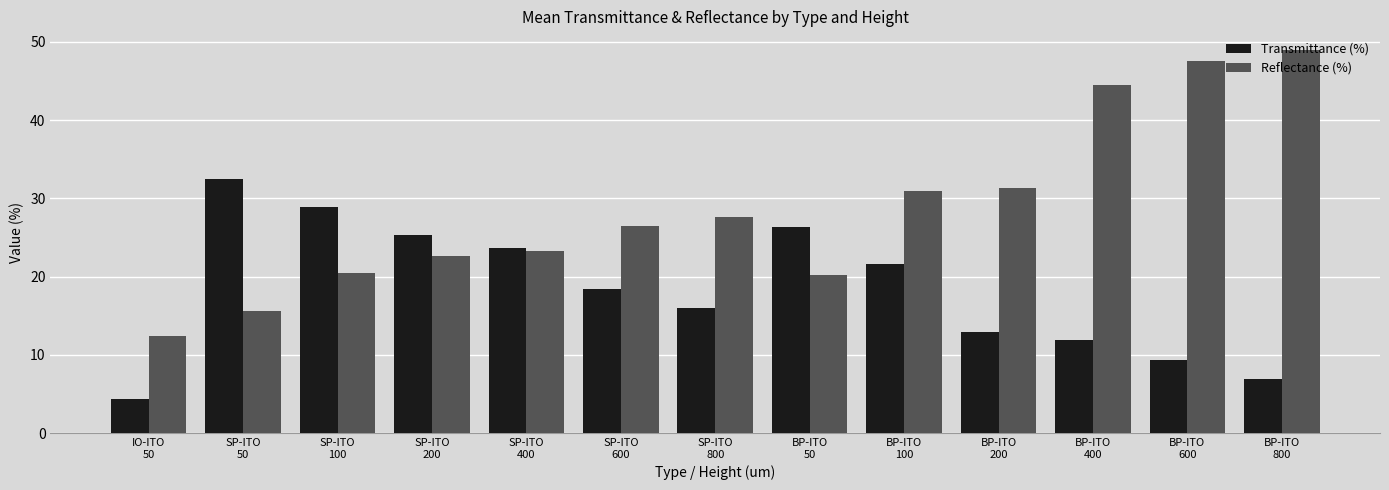

How many values in the Transmittance (%) series are below 18?

6